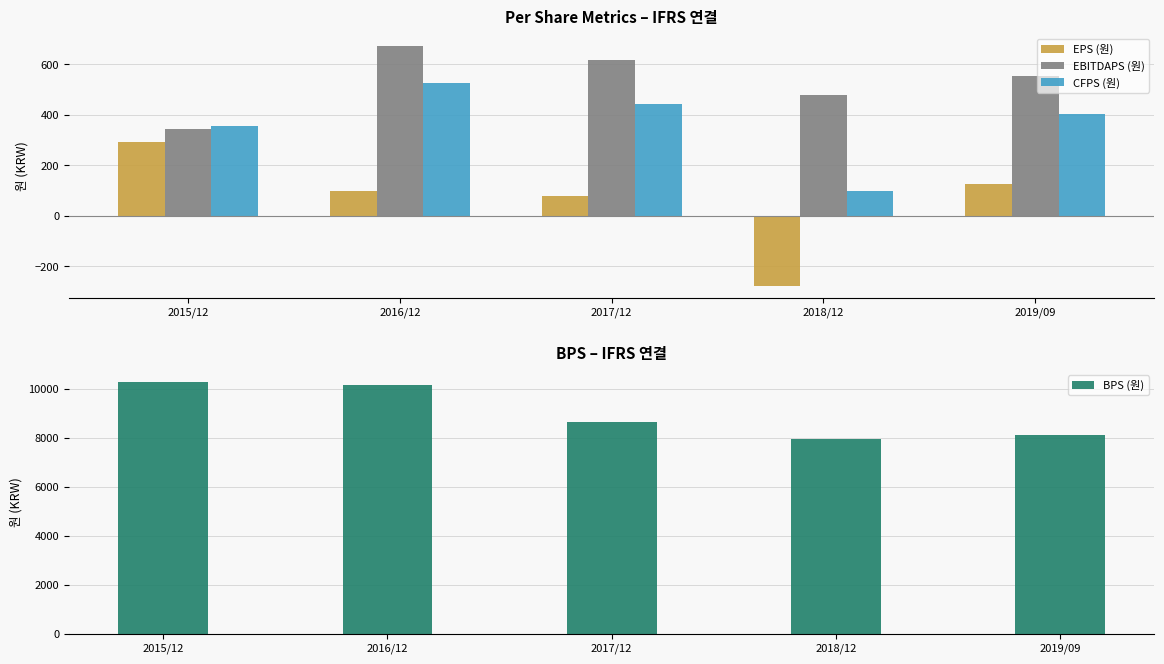

Reading left to right, extract all data points from this chart.

EPS (원): 294	100	80	-276	127
EBITDAPS (원): 342	673	616	478	555
CFPS (원): 357	524	441	98	404
BPS (원): 10269	10169	8640	7963	8108